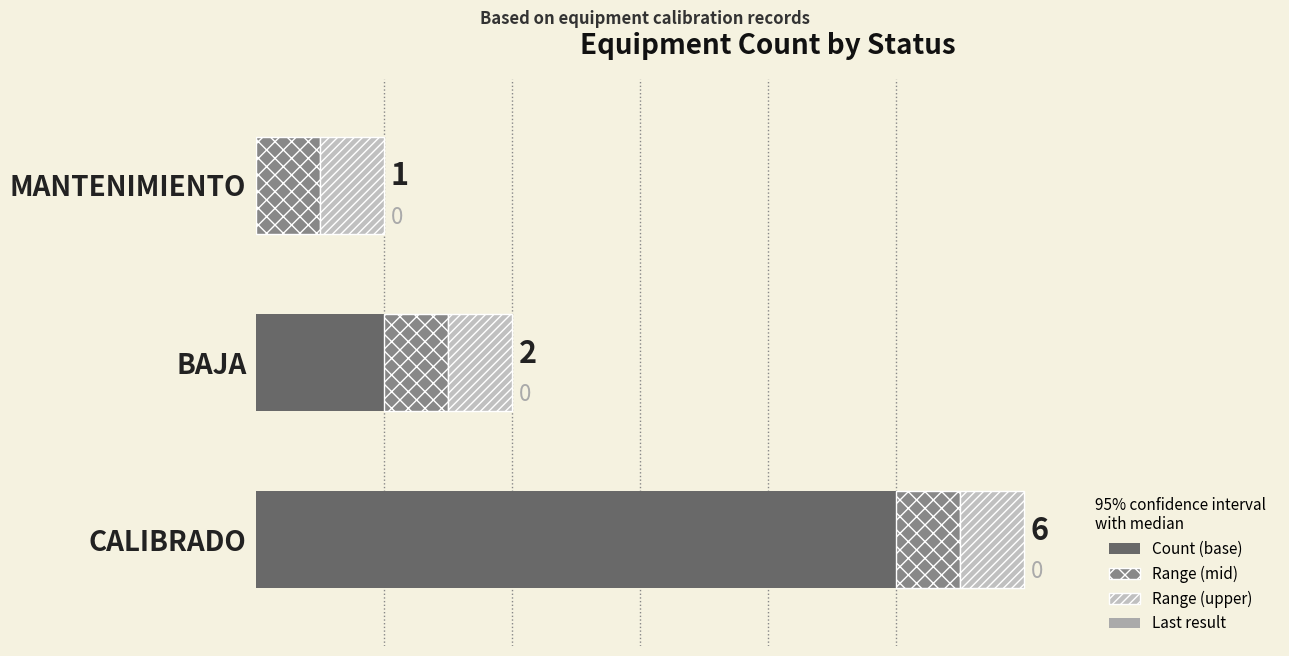

Where is Count (base) nearest to the value 2?

BAJA